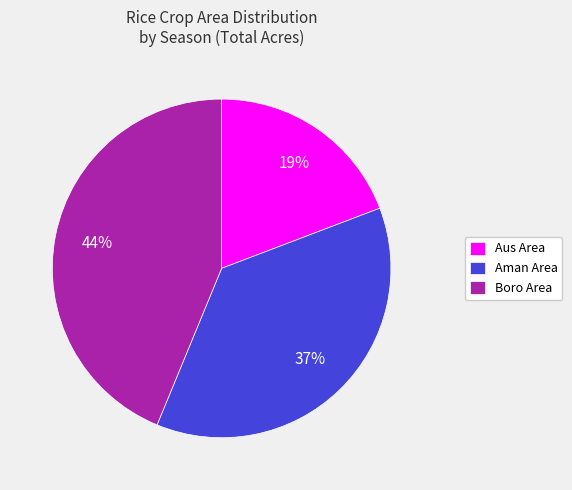

How many segments does this pie chart have?

3